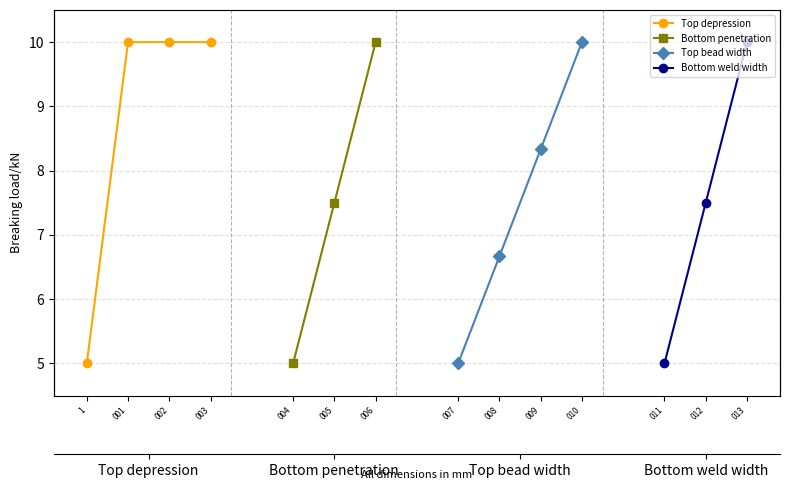

True or false: Top depression has a value of 3.7 at 001.

False